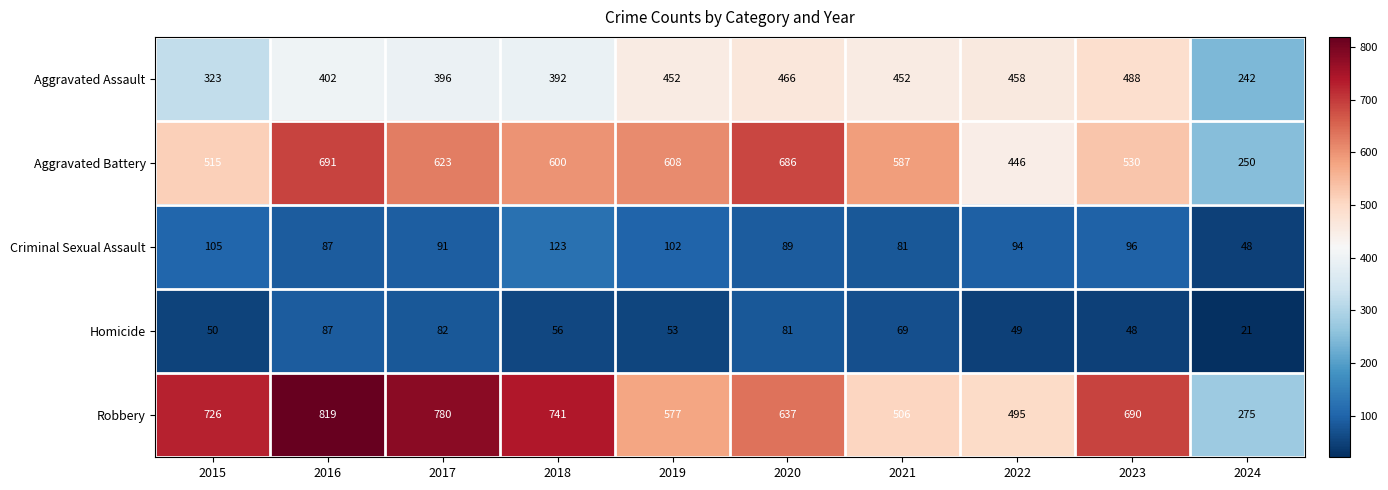

At 2023, list the series in order from largest to smallest.

Robbery, Aggravated Battery, Aggravated Assault, Criminal Sexual Assault, Homicide